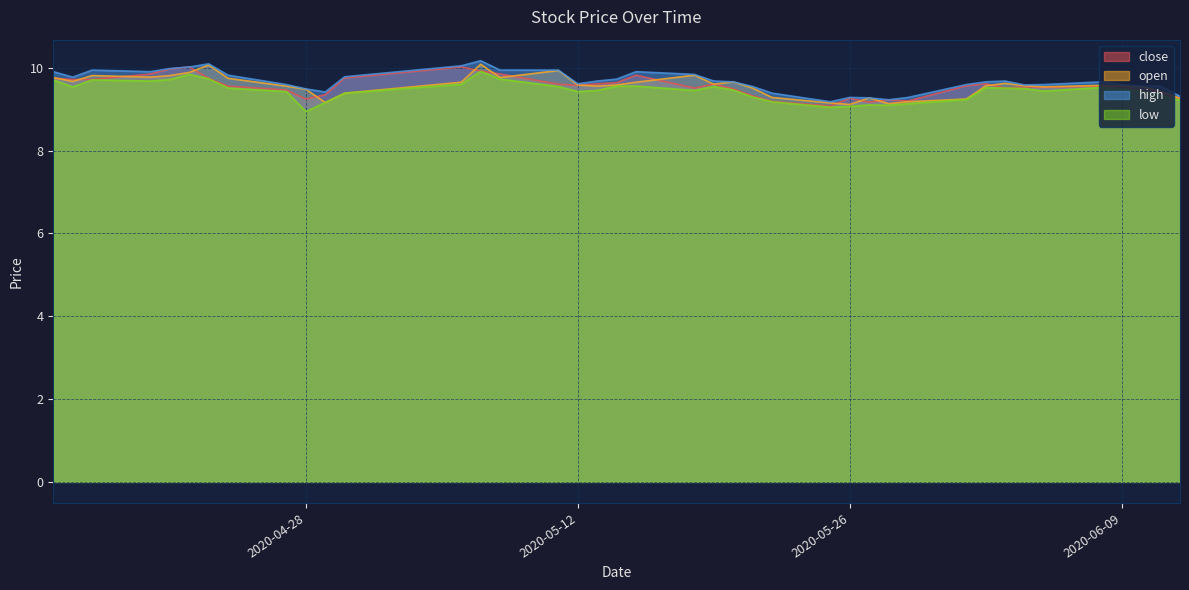

Reading left to right, extract all data points from this chart.

close: 9.7	9.7	9.7	9.9	10.0	10.0	9.7	9.6	9.5	9.2	9.4	9.8	10.0	9.9	9.9	9.6	9.6	9.6	9.6	9.8	9.5	9.6	9.5	9.3	9.2	9.1	9.3	9.2	9.2	9.2	9.6	9.6	9.5	9.5	9.5	9.6	9.5	9.5	9.4	9.2
open: 9.8	9.7	9.8	9.8	9.8	9.9	10.1	9.7	9.6	9.5	9.2	9.4	9.7	10.1	9.8	9.9	9.6	9.6	9.6	9.7	9.8	9.6	9.7	9.5	9.3	9.2	9.1	9.3	9.1	9.2	9.2	9.6	9.6	9.6	9.5	9.6	9.6	9.5	9.4	9.3
high: 9.9	9.8	9.9	9.9	10.0	10.0	10.1	9.8	9.6	9.5	9.4	9.8	10.0	10.2	9.9	9.9	9.6	9.7	9.7	9.9	9.8	9.7	9.7	9.5	9.4	9.2	9.3	9.3	9.2	9.3	9.6	9.7	9.7	9.6	9.6	9.7	9.6	9.6	9.6	9.3
low: 9.7	9.5	9.7	9.7	9.7	9.8	9.7	9.5	9.4	8.9	9.2	9.4	9.6	9.9	9.7	9.5	9.4	9.5	9.6	9.6	9.5	9.5	9.5	9.3	9.2	9.0	9.1	9.1	9.1	9.1	9.2	9.5	9.5	9.5	9.4	9.5	9.5	9.4	9.3	9.2